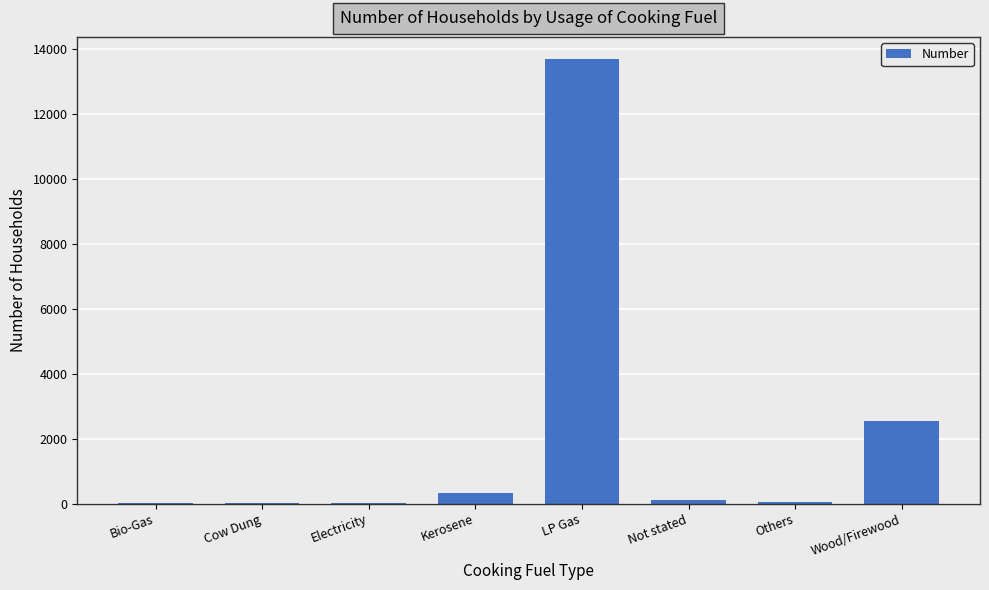

What is the change in value from LP Gas to Wood/Firewood?

-11155